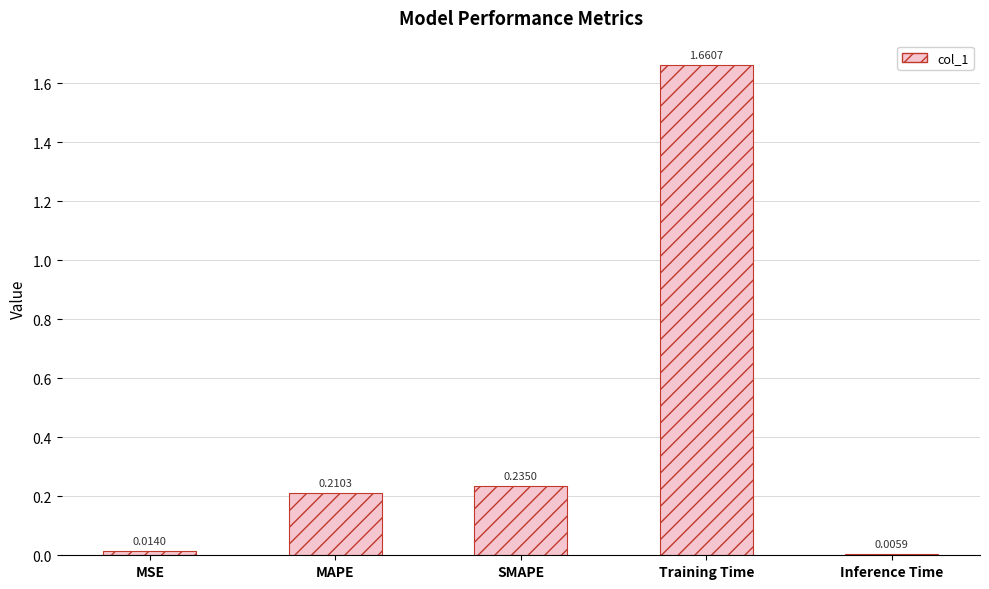

What is the difference between the maximum and second lowest values?

1.6